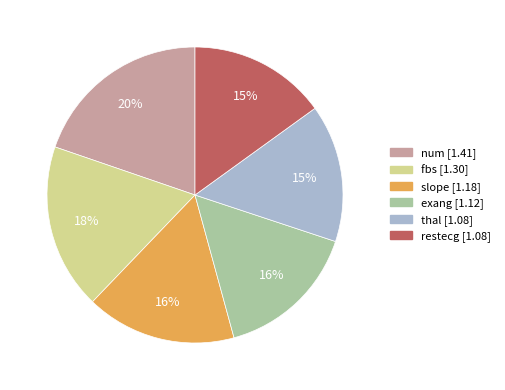

Is there any slice that represents more than half of the pie?

No